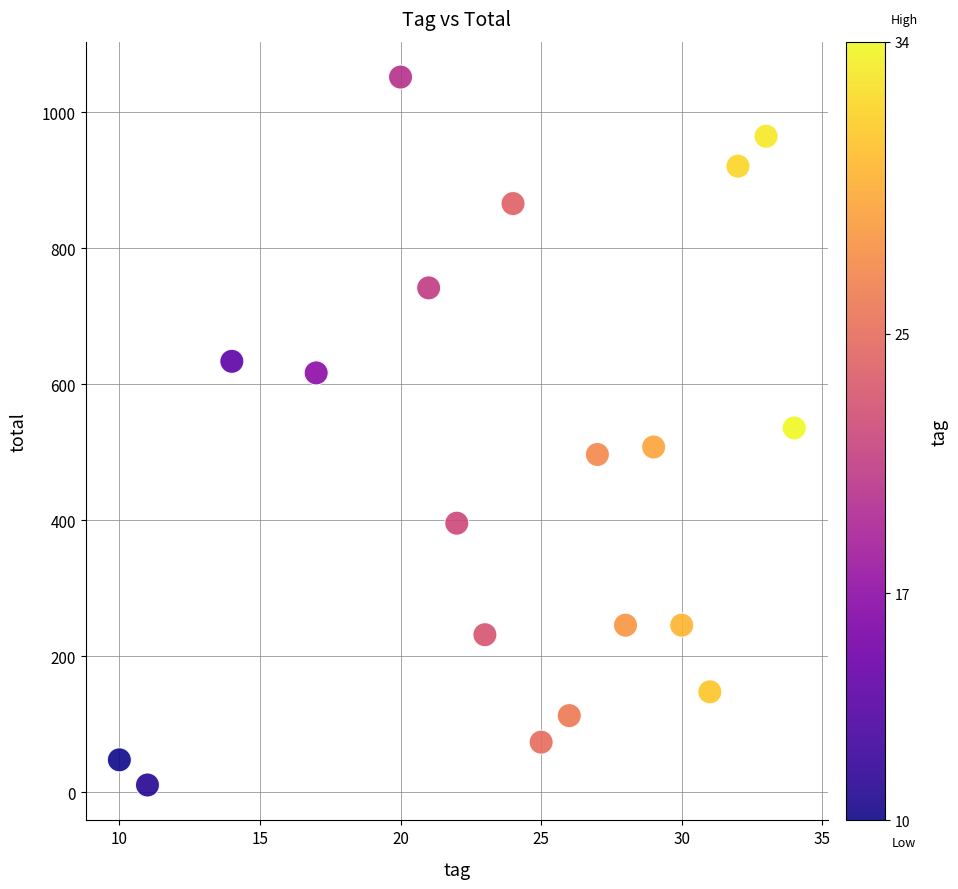

What is the range of X values (max minus min)?

24